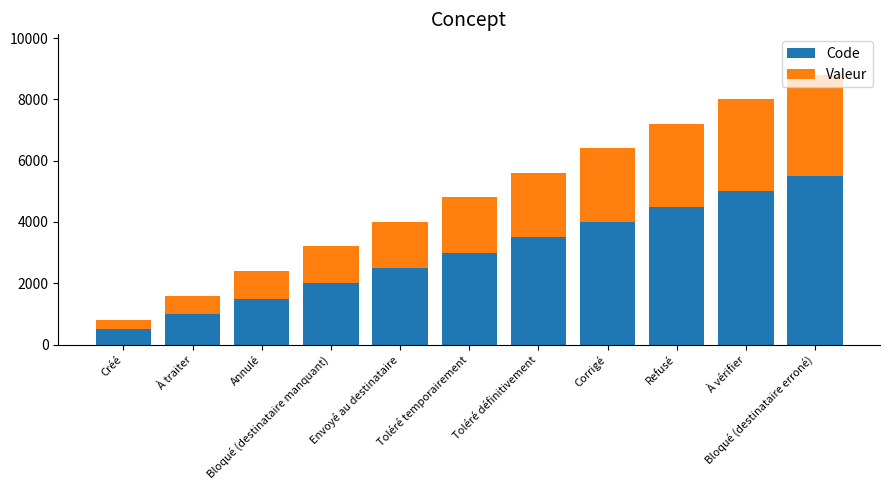

What is the lowest value of the Code series?

500